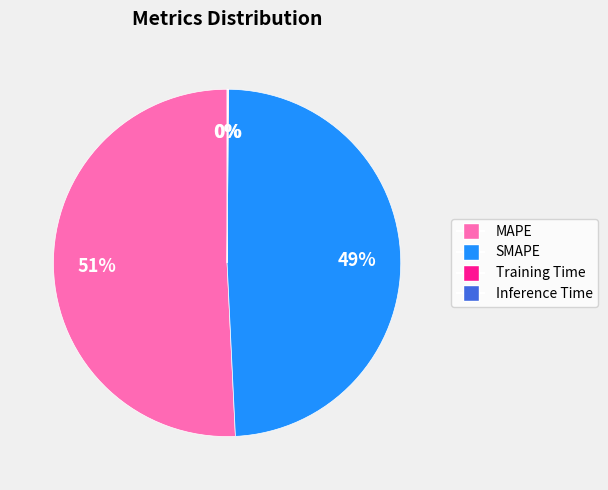

What is the majority slice?

MAPE